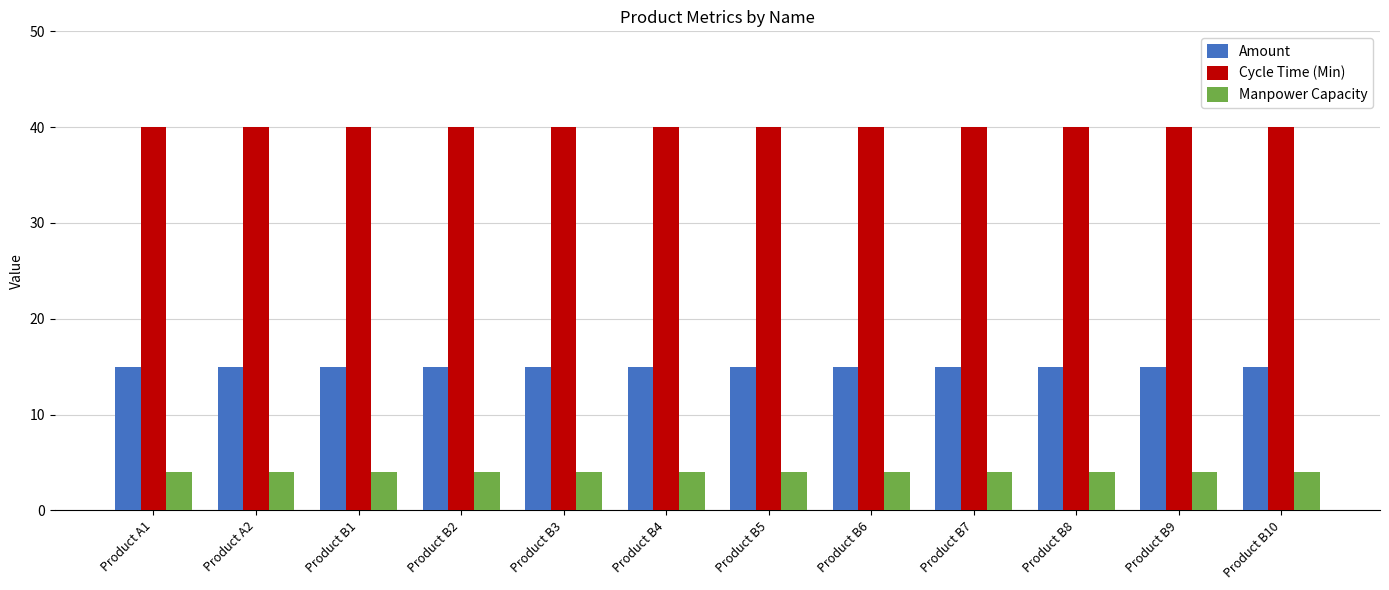

What is the label of the 1st bar from the right?

Product B10